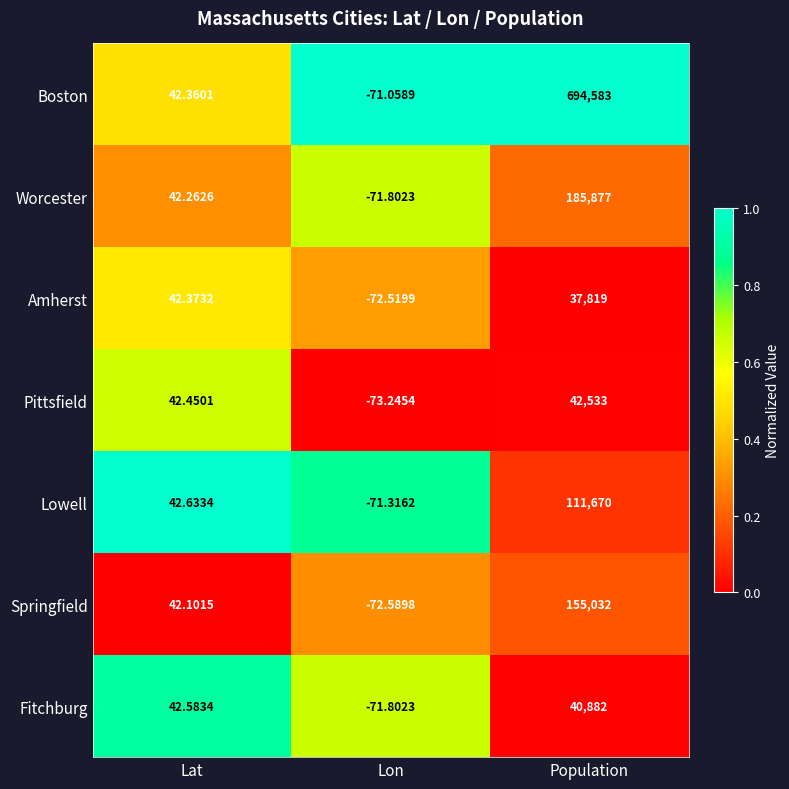

What is the total value across all series at Population?

1268396.0